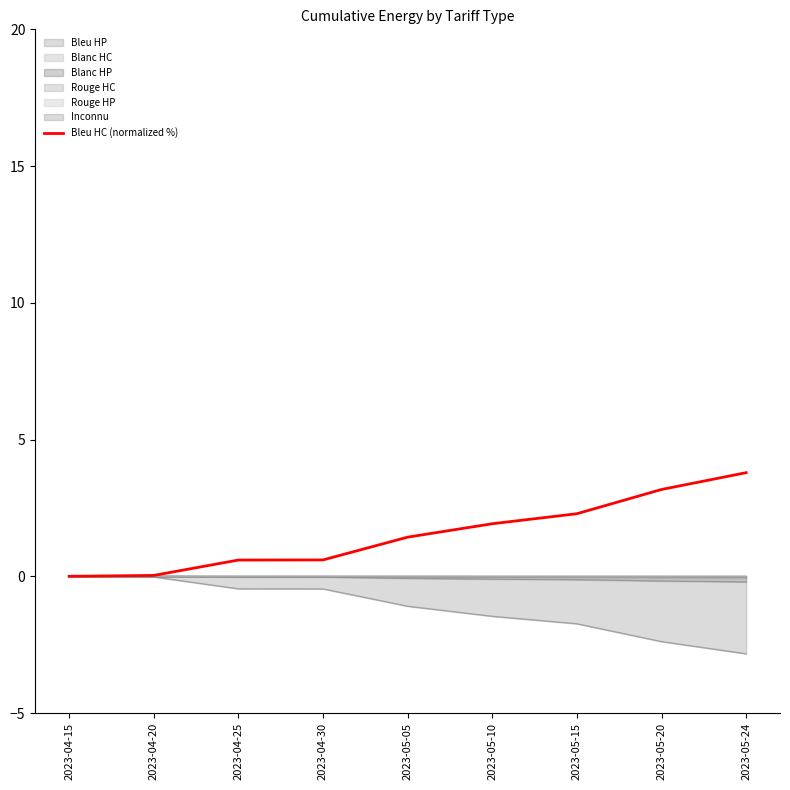

The value at 2023-04-25 is 0.6. True or false?

True